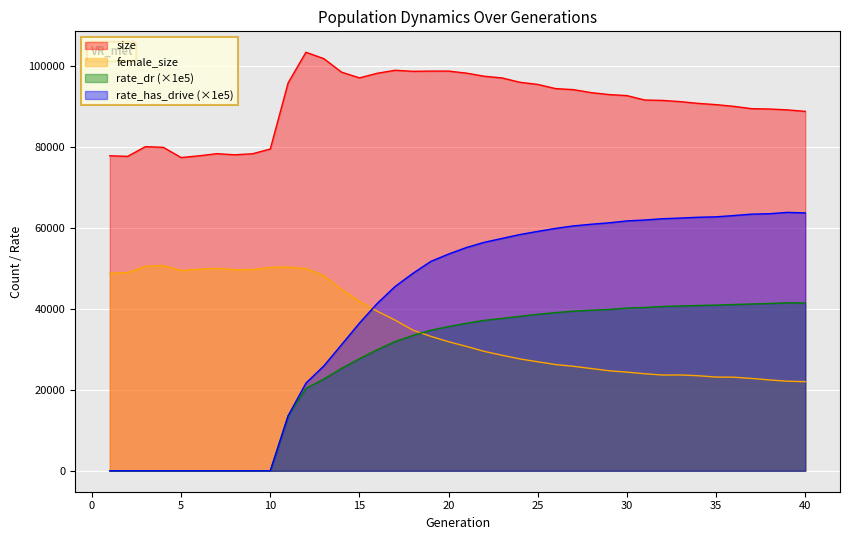

The rate_dr series shows 40889.6 at 34. True or false?

True